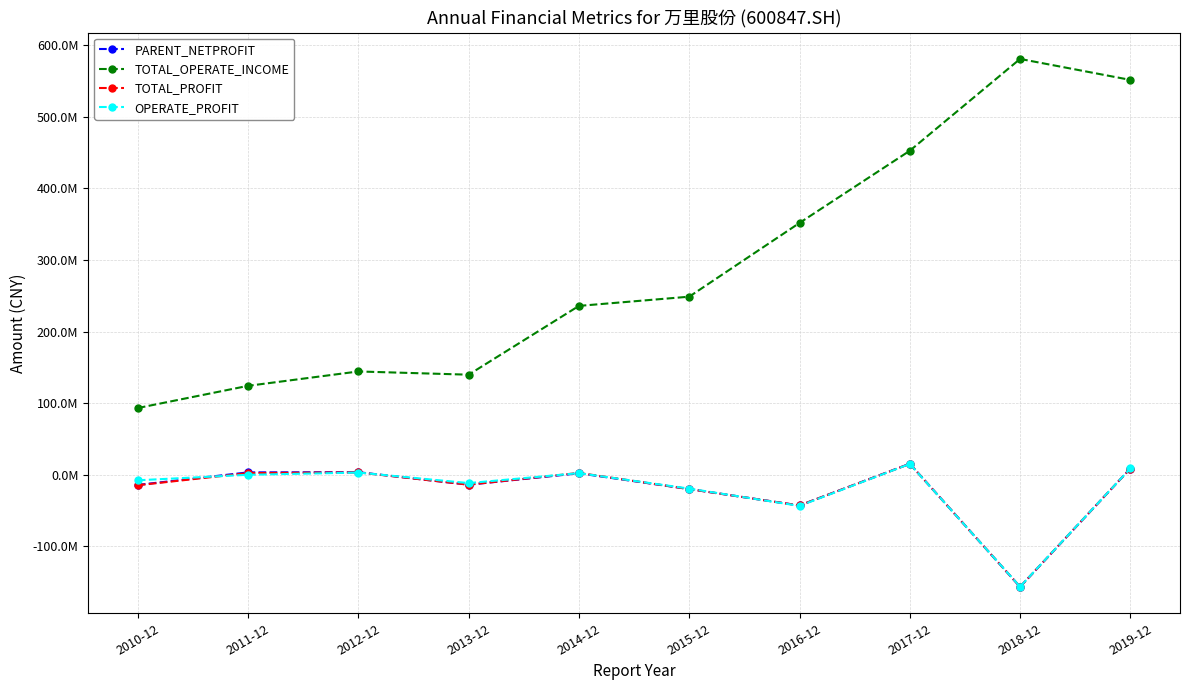

True or false: TOTAL_OPERATE_INCOME and TOTAL_PROFIT cross at least once.

False